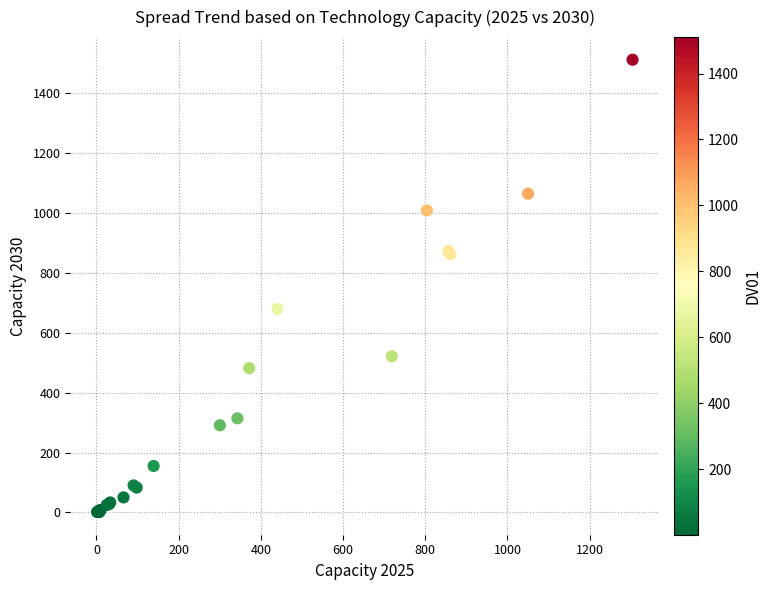

What Y value in the scatter plot is closest to 755?

678.9